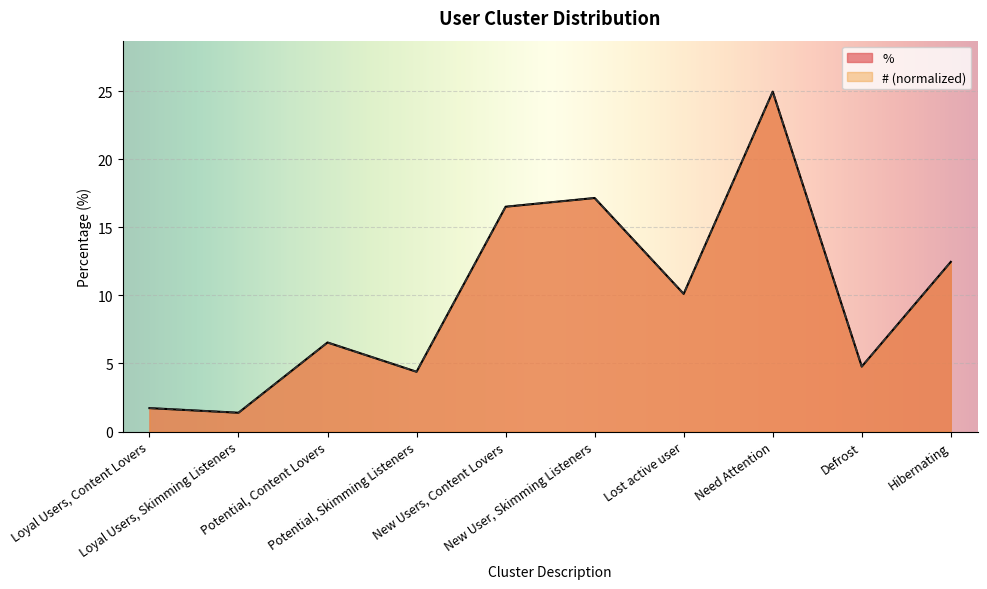

How many lines are shown in the chart?

2